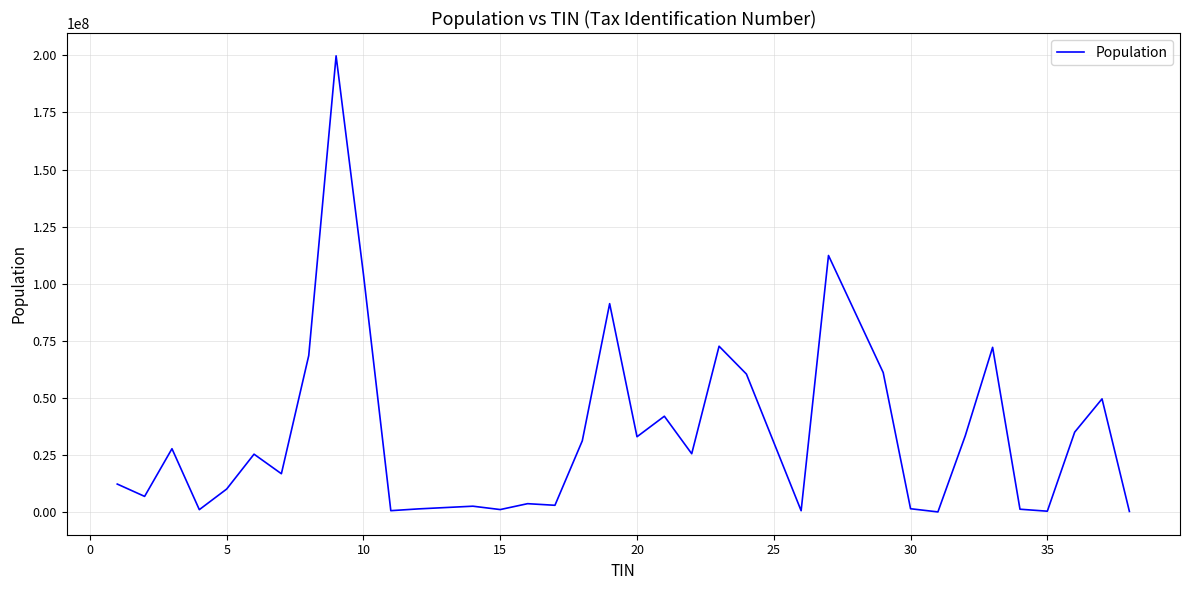

What is the difference between the maximum and minimum values?

199747868